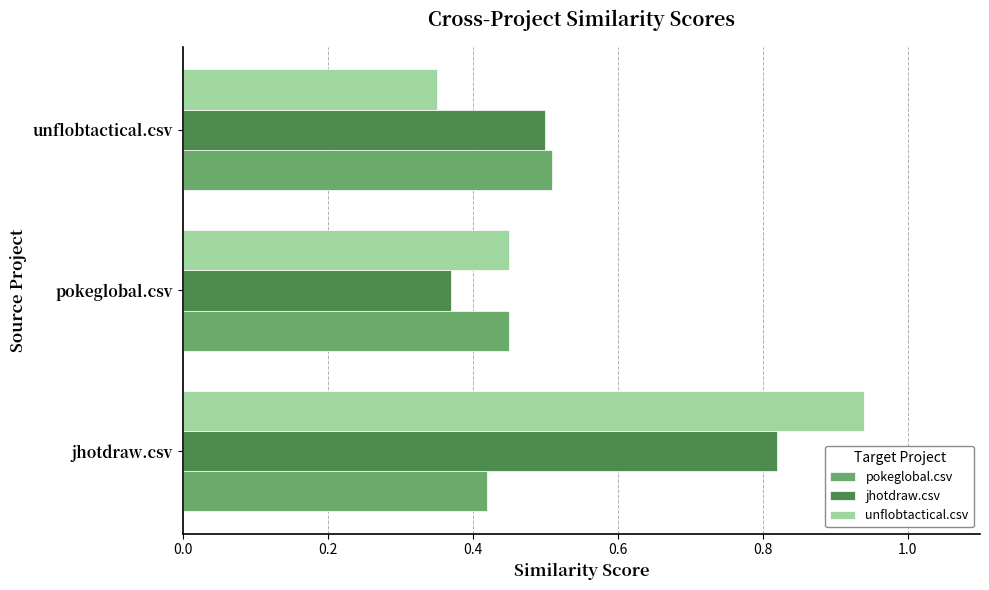

What is the difference between the maximum and minimum values in the unflobtactical.csv series?

0.6